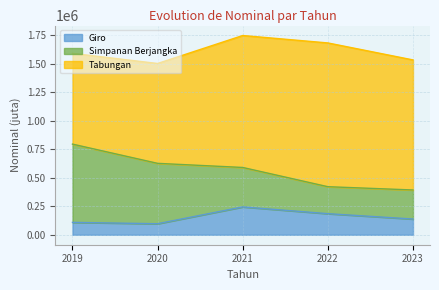

What is the difference between the Tabungan values at 2019 and 2020?

79792.1